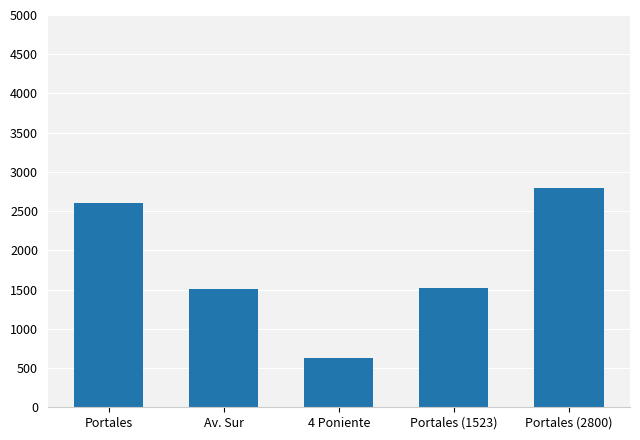

At which label does the data first exceed 1523?

Portales